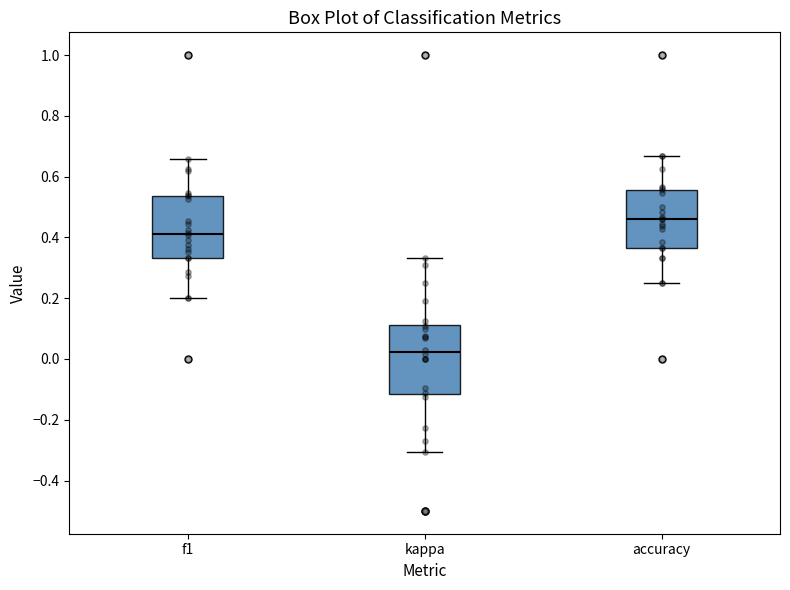

Where does the upper whisker of the box for accuracy end on the y-axis? The values are not printed on the chart, so give them approximately, as read against the axis.

0.66